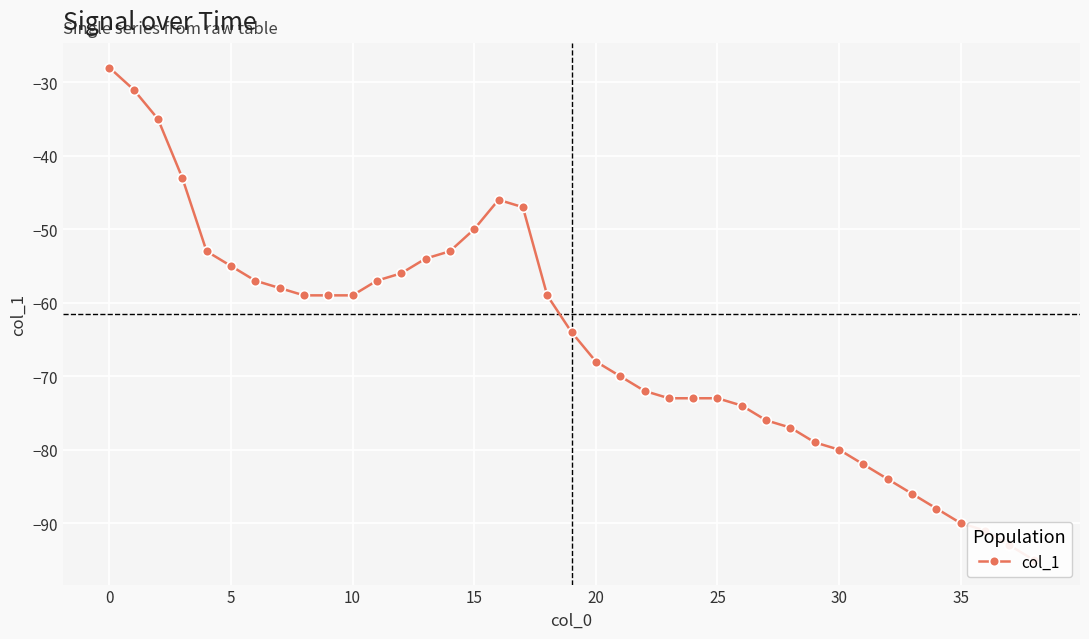

Is it true that the value at 25 is -73?

True